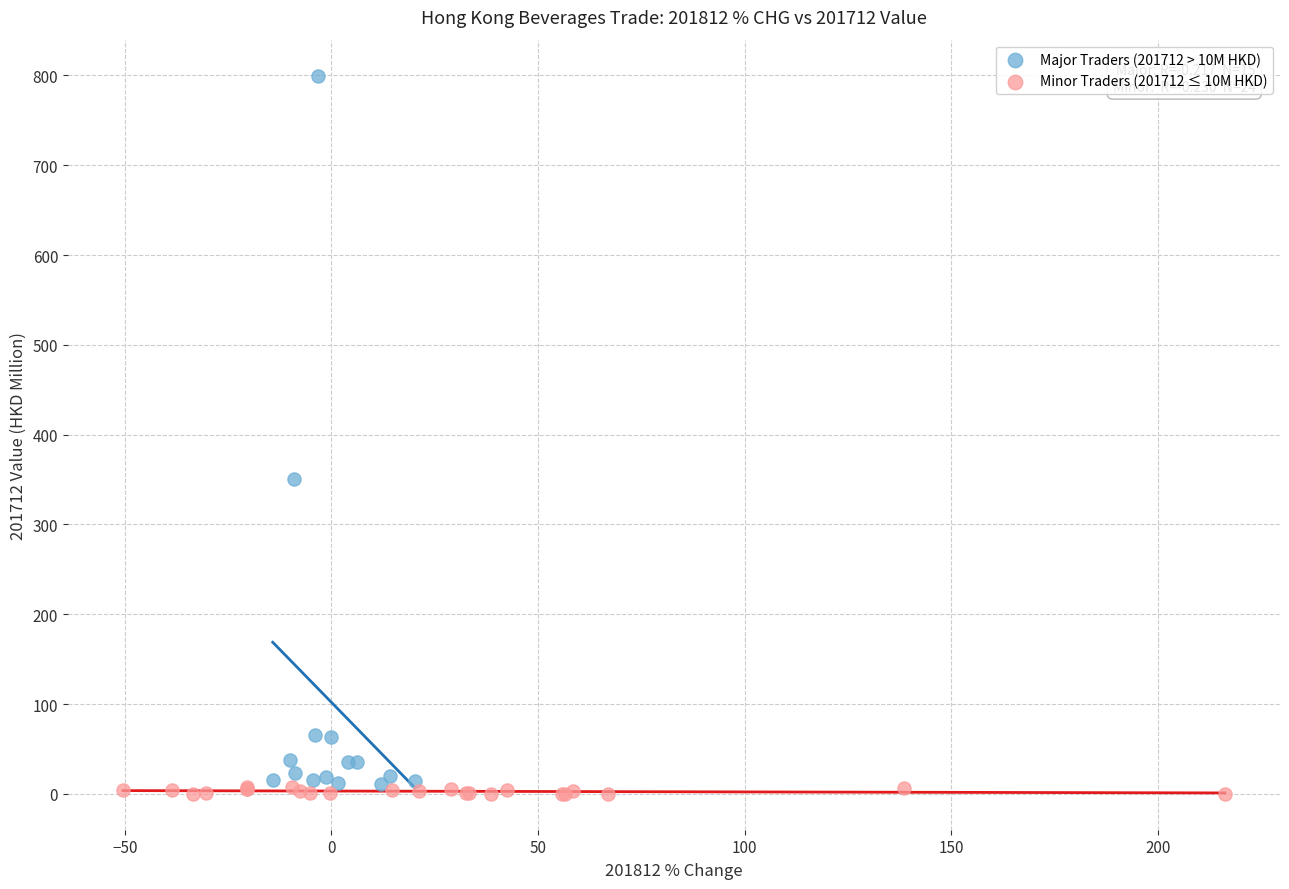

Which series has the largest Y range (max minus min)?

Major Traders (201712 > 10M HKD)